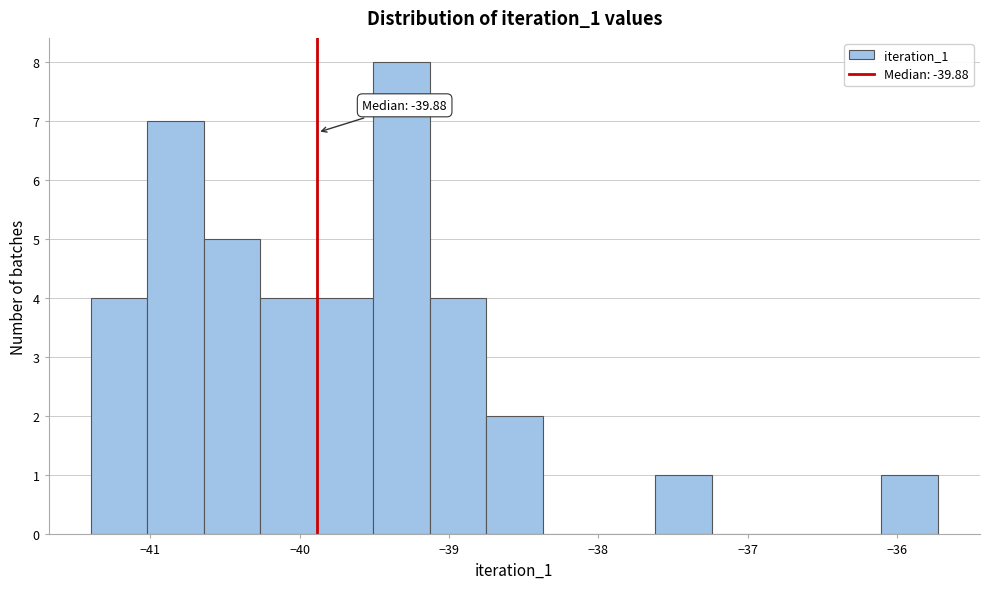

Read against the x-axis, roughly where is the centre of the tallest bar?

-39.3